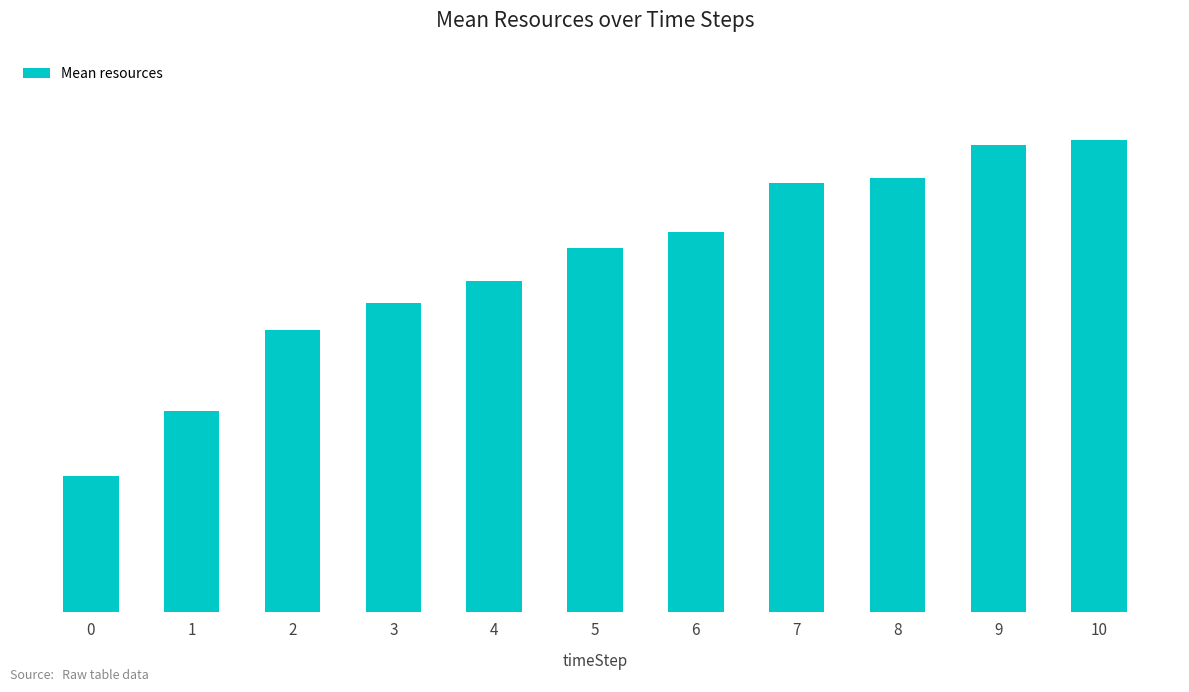

Are the bars horizontal?

No